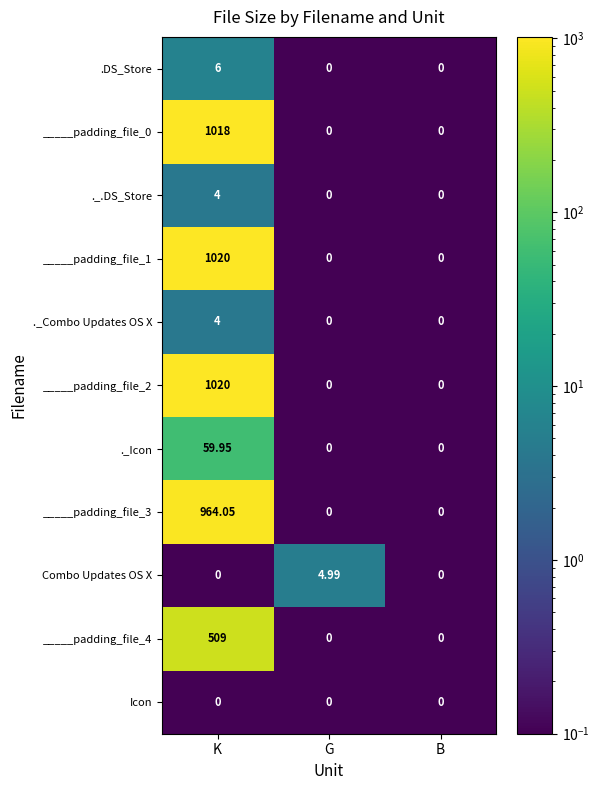

Is the value of Combo Updates OS X at K greater than the value of _____padding_file_1 at K?

No